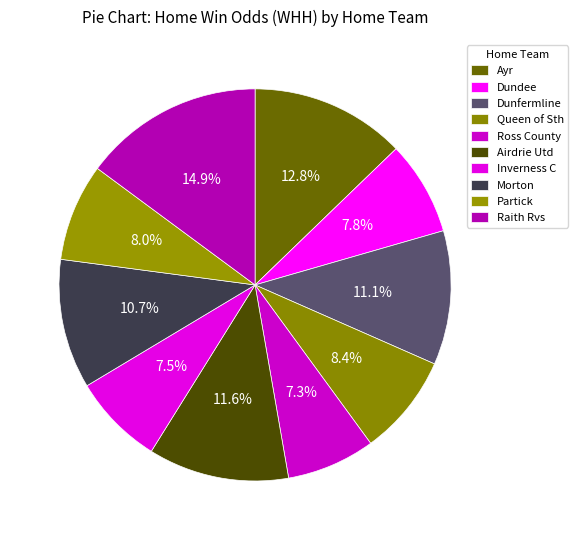

Between Queen of Sth and Partick, which is larger?

Queen of Sth